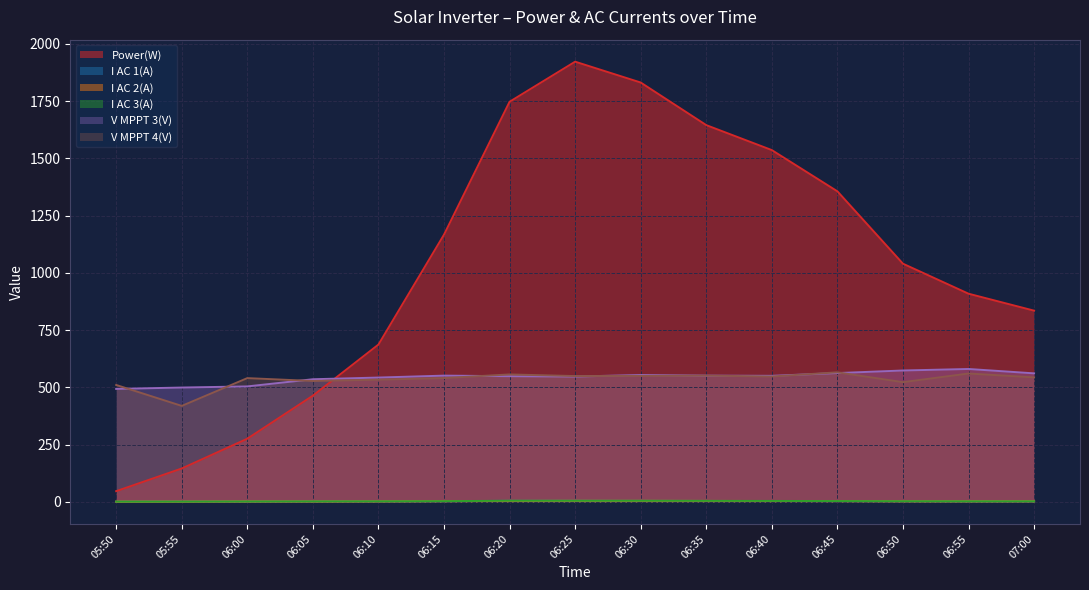

At which label does I AC 3(A) first exceed 3?

06:15